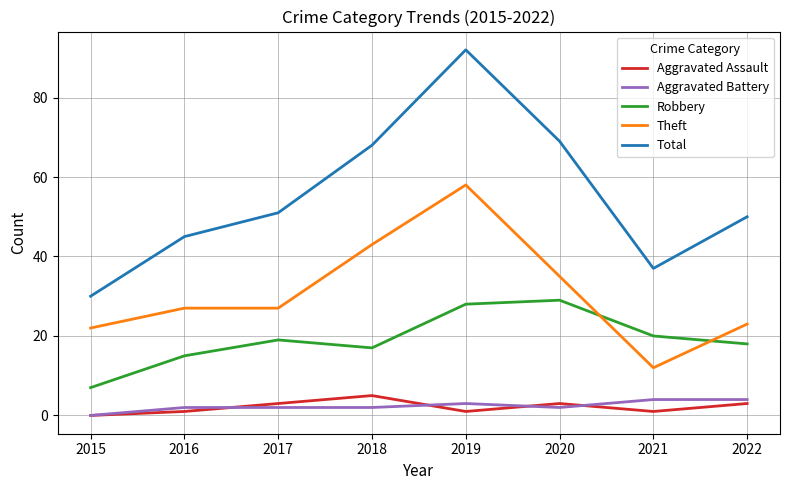

At how many categories does at least one series exceed 21?

8